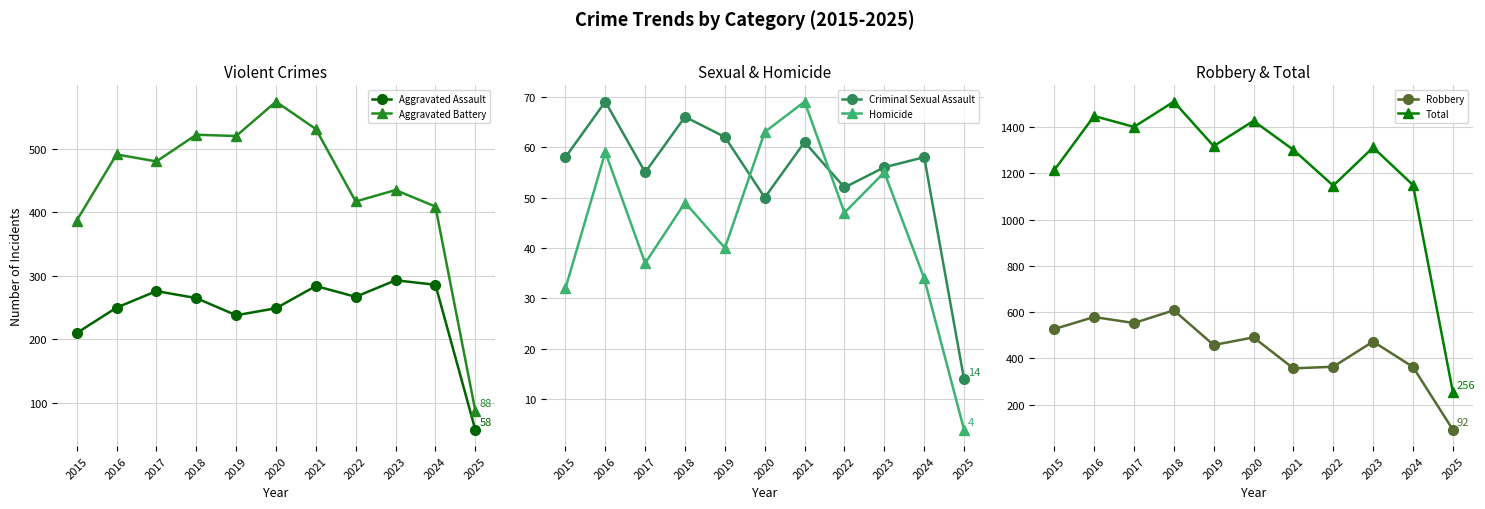

True or false: Homicide and Total cross at least once.

False